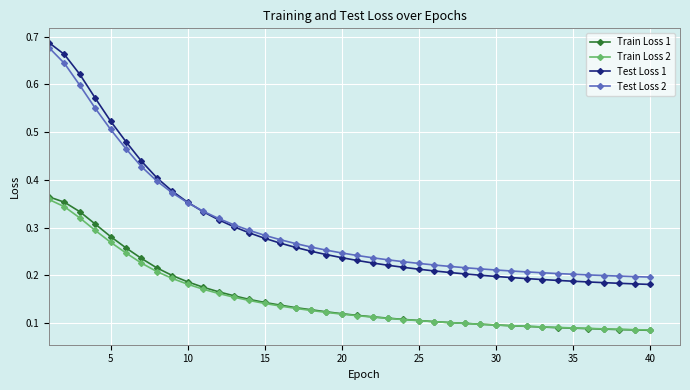

True or false: Train Loss 1 and Test Loss 2 cross at least once.

False